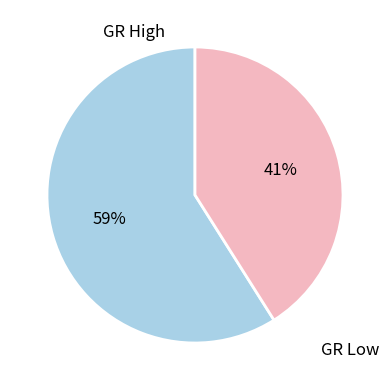

Which category has the smallest portion of the pie?

GR Low